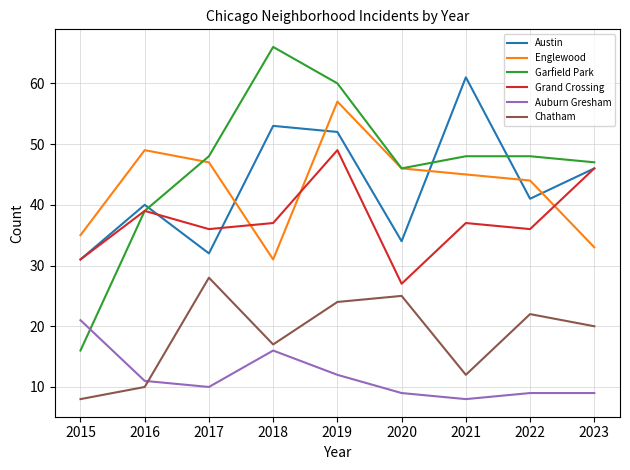

At which category does Austin reach its first local peak?

2016